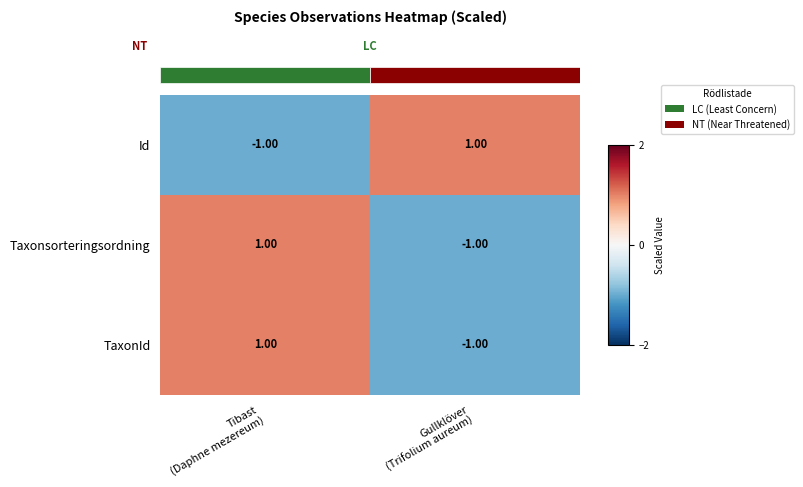

What is the minimum value shown in the chart?

-1